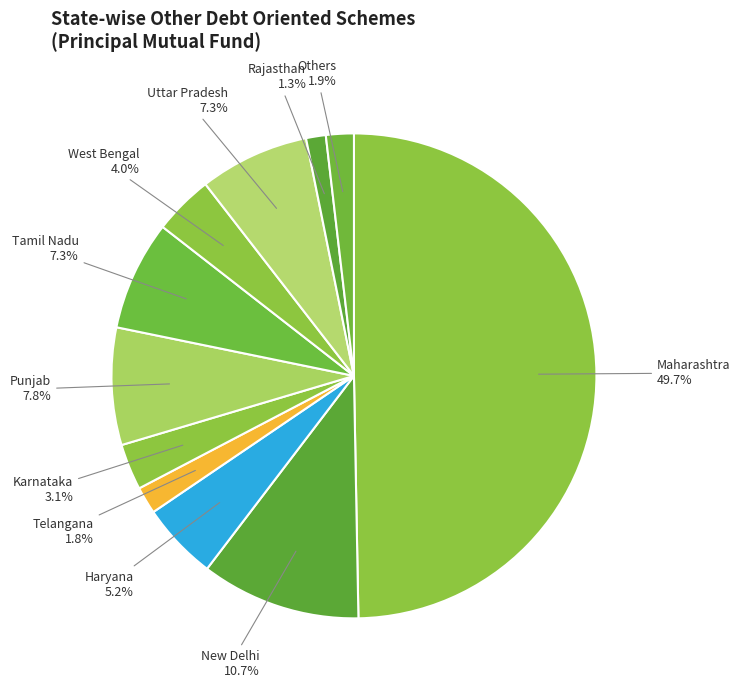

How many slices are in this pie chart?

11